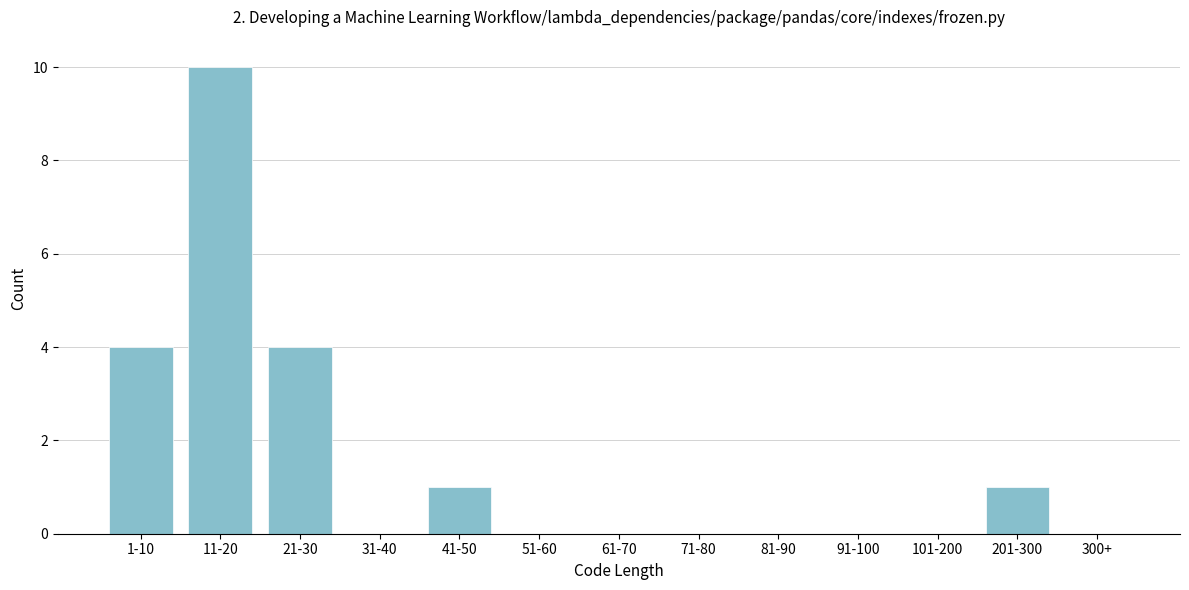

Reading right to left, transcribe all the data shown in this chart.

300+=0	201-300=1	101-200=0	91-100=0	81-90=0	71-80=0	61-70=0	51-60=0	41-50=1	31-40=0	21-30=4	11-20=10	1-10=4